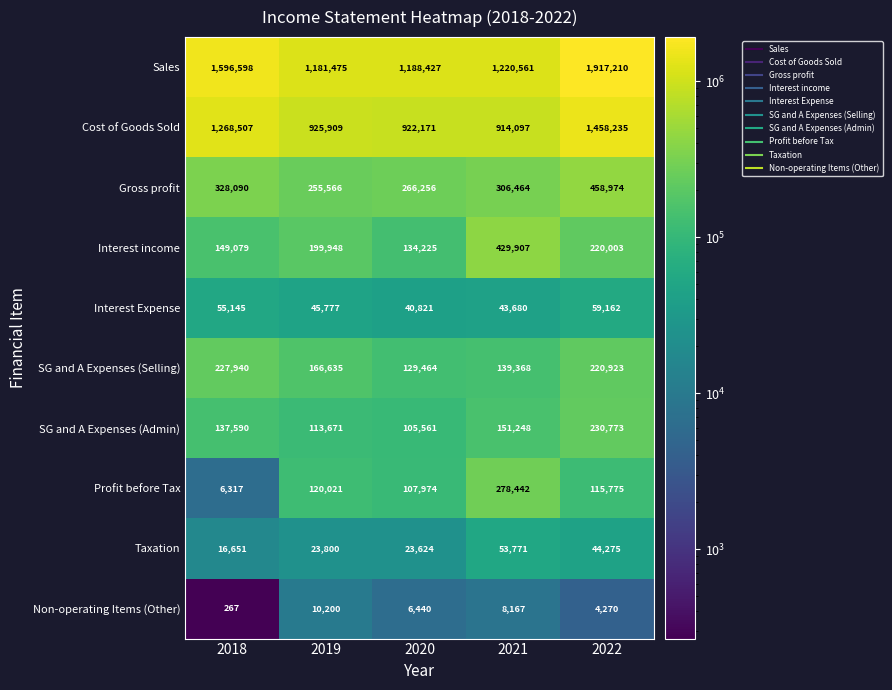

What is the maximum value for Sales?

1917210